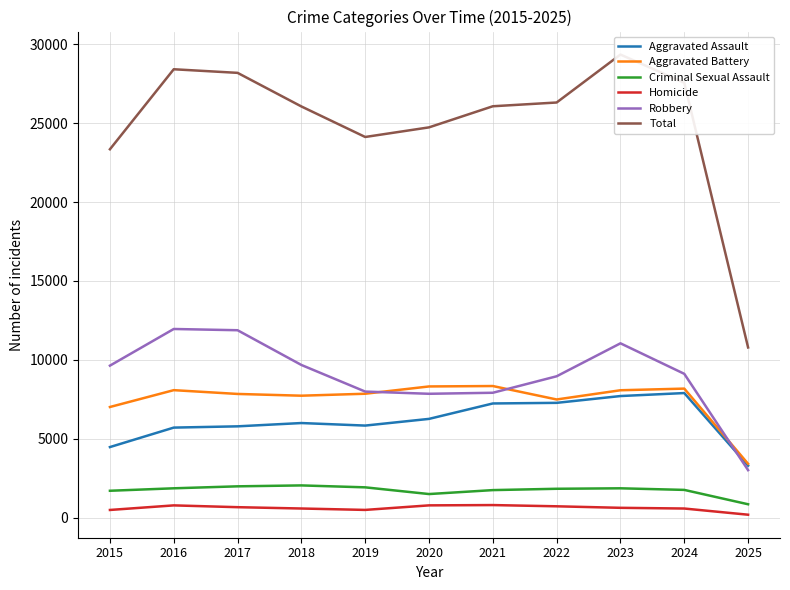

Is the value of Total at 2021 greater than the value of Homicide at 2017?

Yes